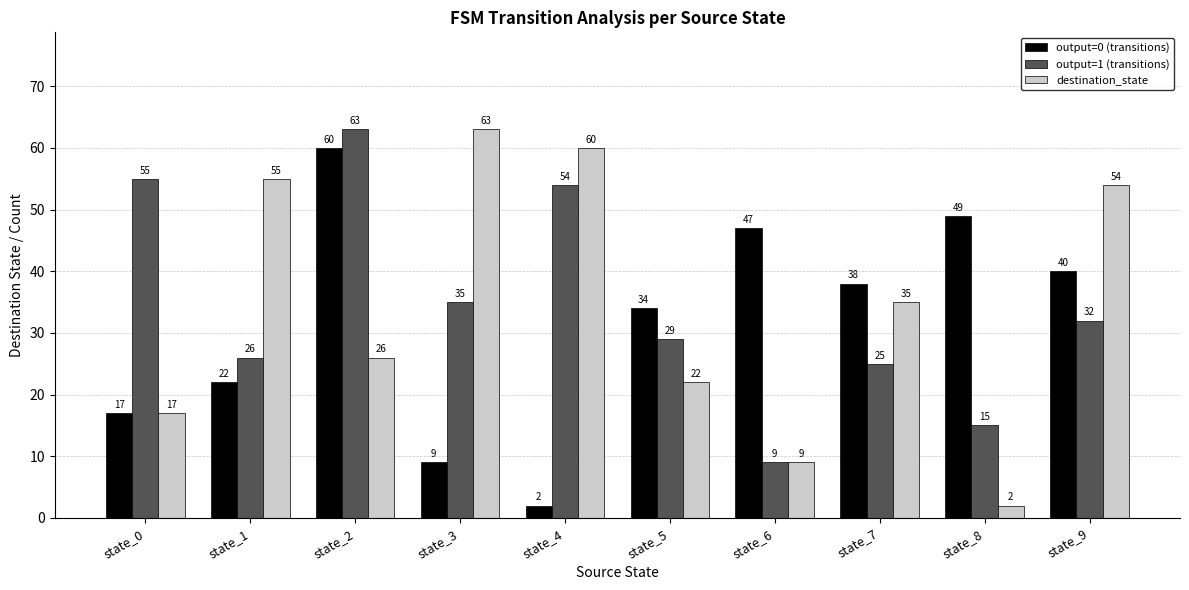

What are all the series names shown in the legend?

output=0 (transitions), output=1 (transitions), destination_state